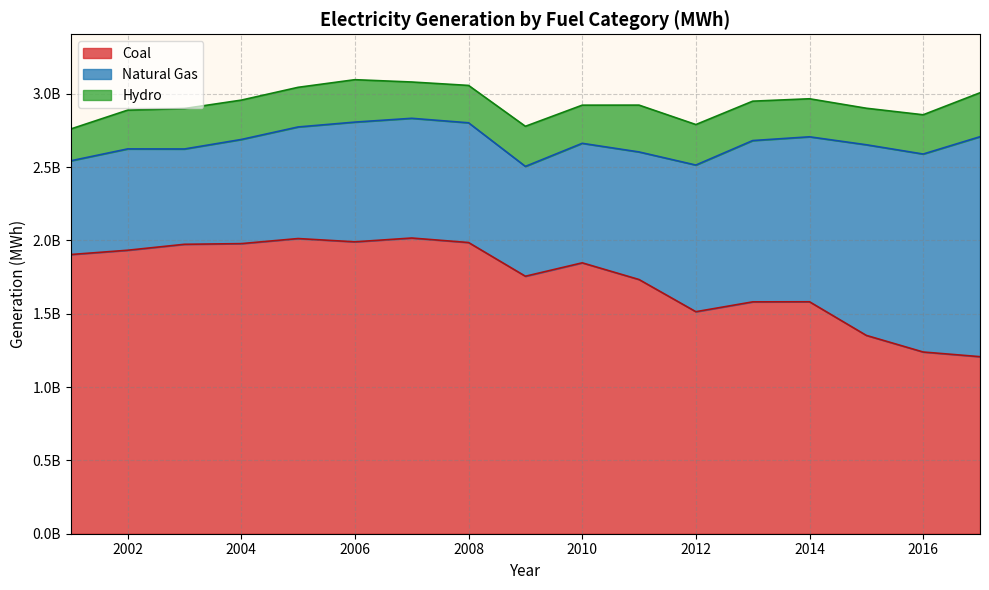

What is the value of the Natural Gas point at the 2nd from the left?

691005755